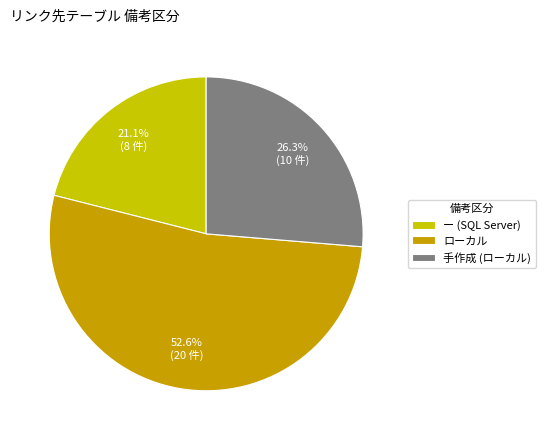

How many segments does this pie chart have?

3